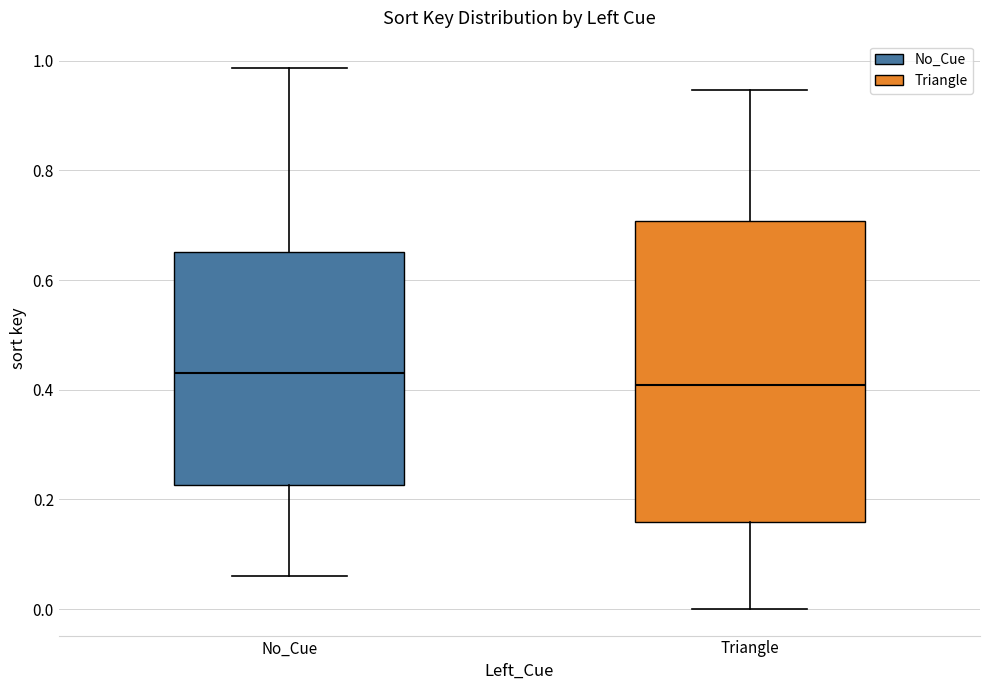

Reading left to right, transcribe this box plot: for each box, give where its median line is, the range the box spans, and where its two whiskers end, as read against the y-axis. The values are not printed on the chart, so give them approximately, as read against the axis.

No_Cue: median 0.44, box 0.22 to 0.66, whiskers 0.06 to 0.98
Triangle: median 0.40, box 0.16 to 0.70, whiskers 0.00 to 0.94